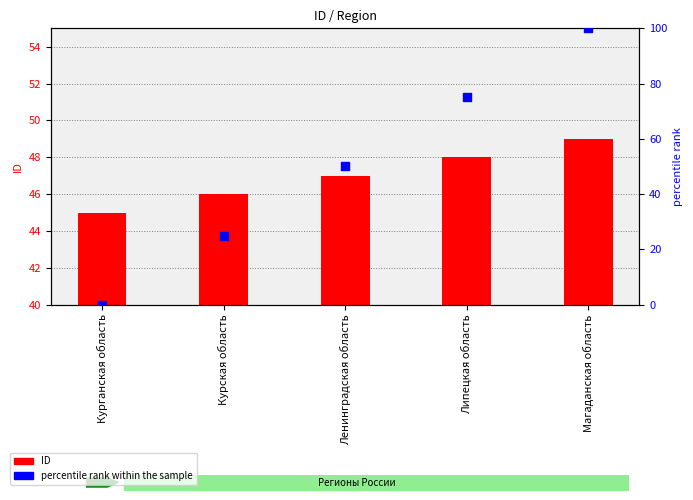

What are all the series names shown in the legend?

ID, percentile rank within the sample